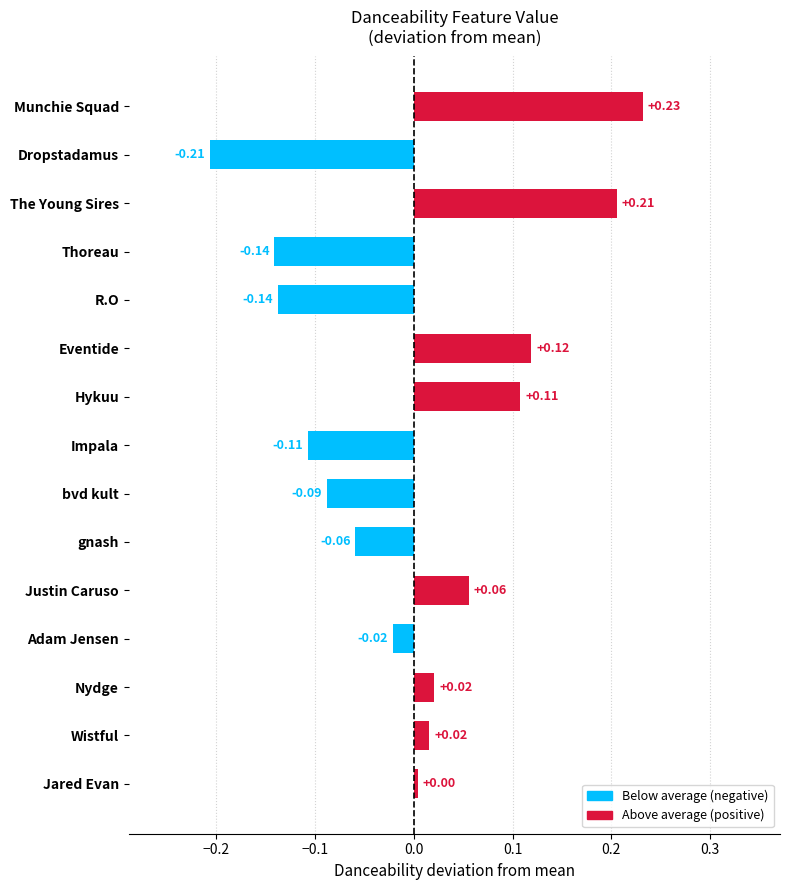

Which category has the highest value across all series?

Munchie Squad